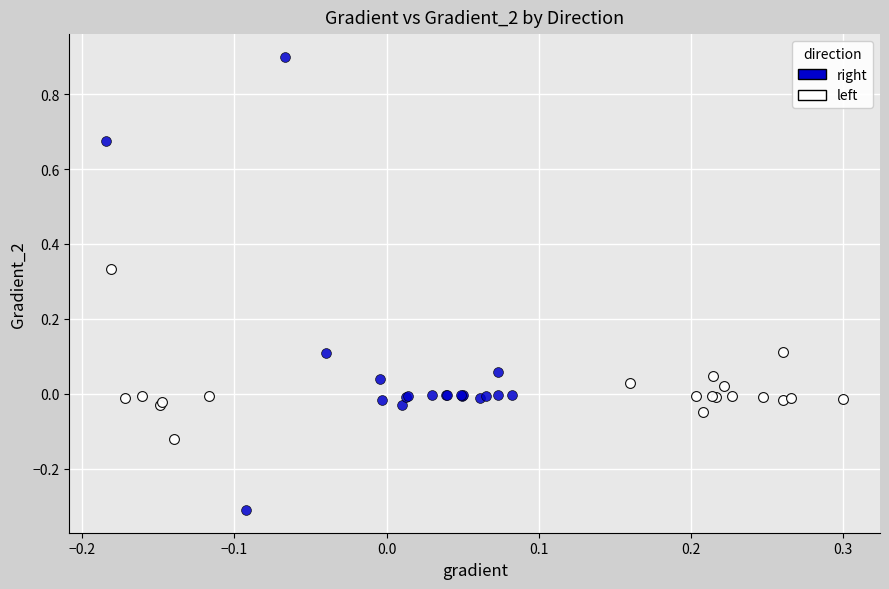

Which series contains the highest Y value?

right